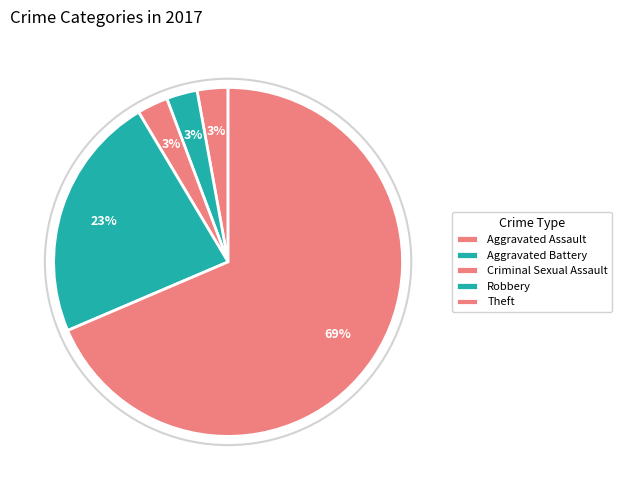

What is the total percentage of Robbery and Aggravated Assault?

25.7%